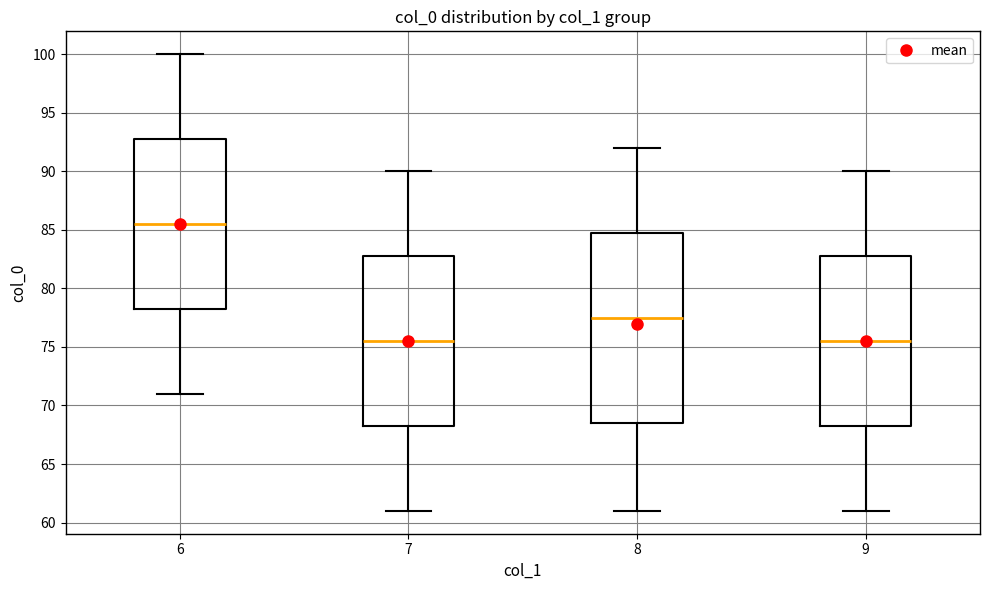

Reading left to right, read every box against the y-axis: the position of its median line, the range the box covers, and the ends of its whiskers. The values are not printed on the chart, so give them approximately, as read against the axis.

6: median 85.5, box 78.5 to 93.0, whiskers 71.0 to 100.0
7: median 75.5, box 68.5 to 83.0, whiskers 61.0 to 90.0
8: median 77.5, box 68.5 to 85.0, whiskers 61.0 to 92.0
9: median 75.5, box 68.5 to 83.0, whiskers 61.0 to 90.0